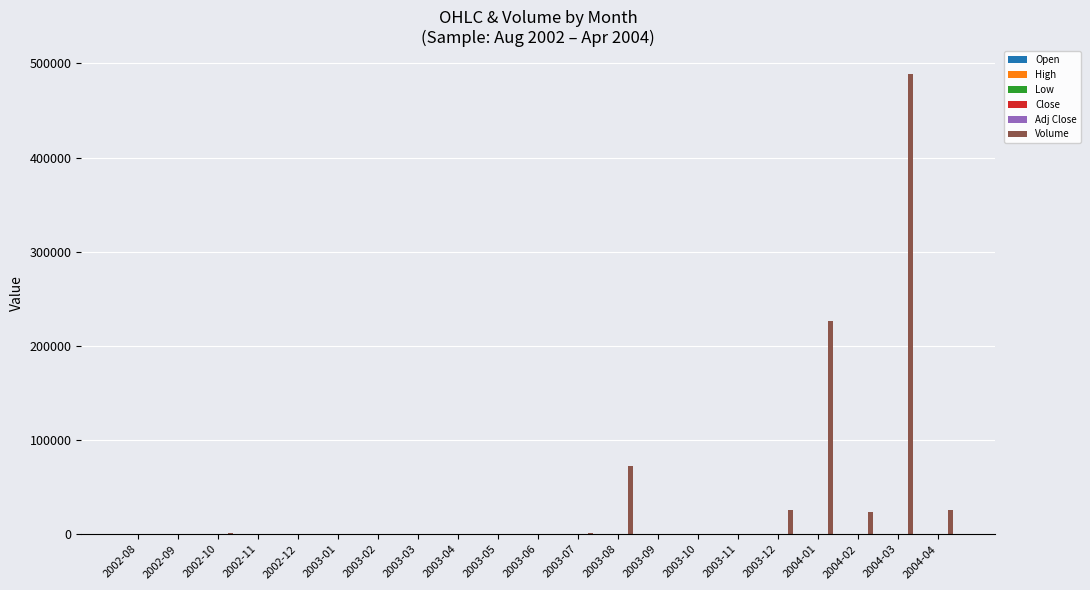

What is the maximum value shown in the chart?

488511.0